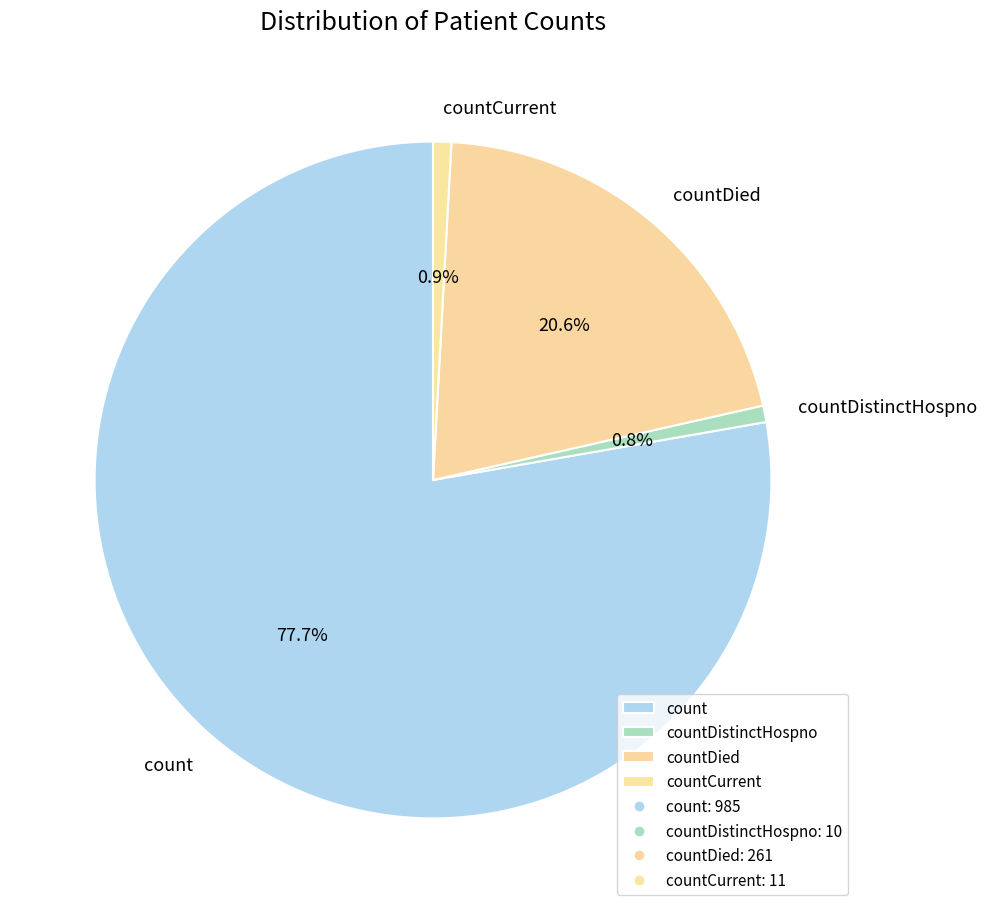

To the nearest percent, what is the difference between the largest and smallest slice percentages?

77%